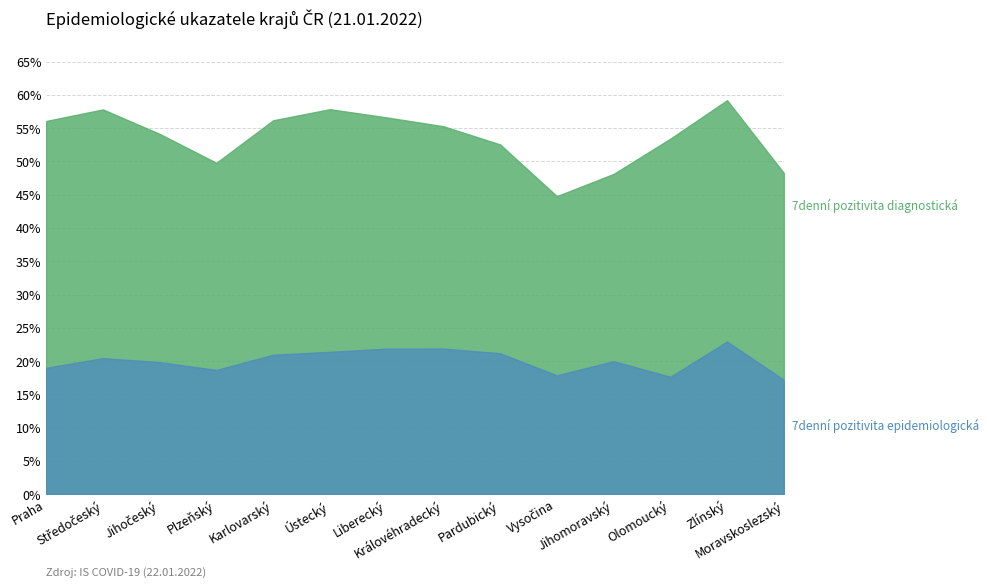

The 7denní pozitivita epidemiologická series shows 0.1 at Olomoucký. True or false?

False